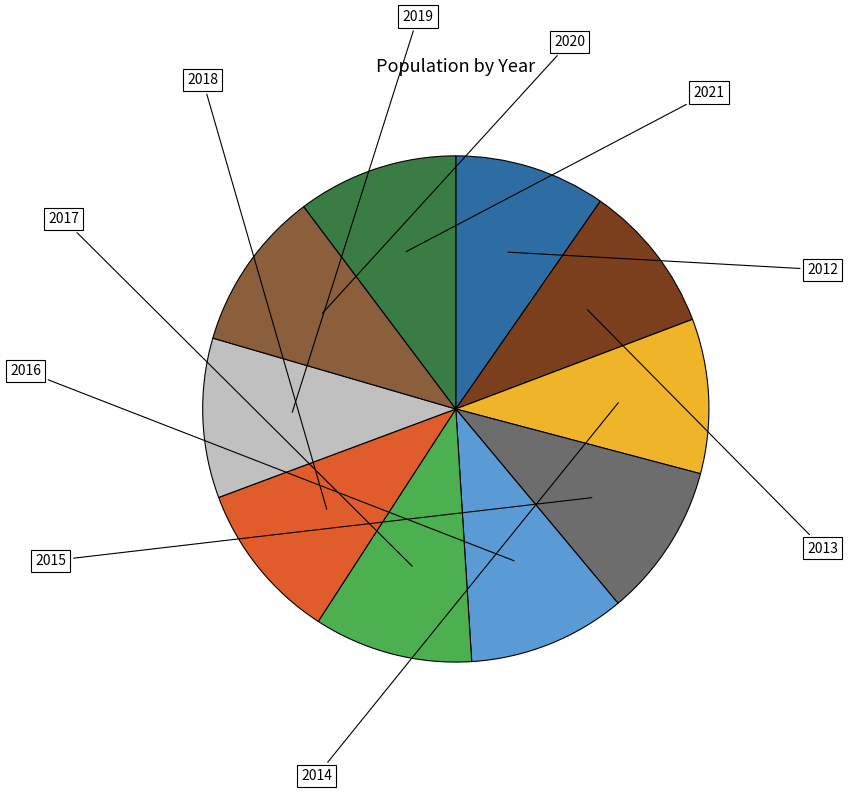

Is there any slice that represents more than half of the pie?

No